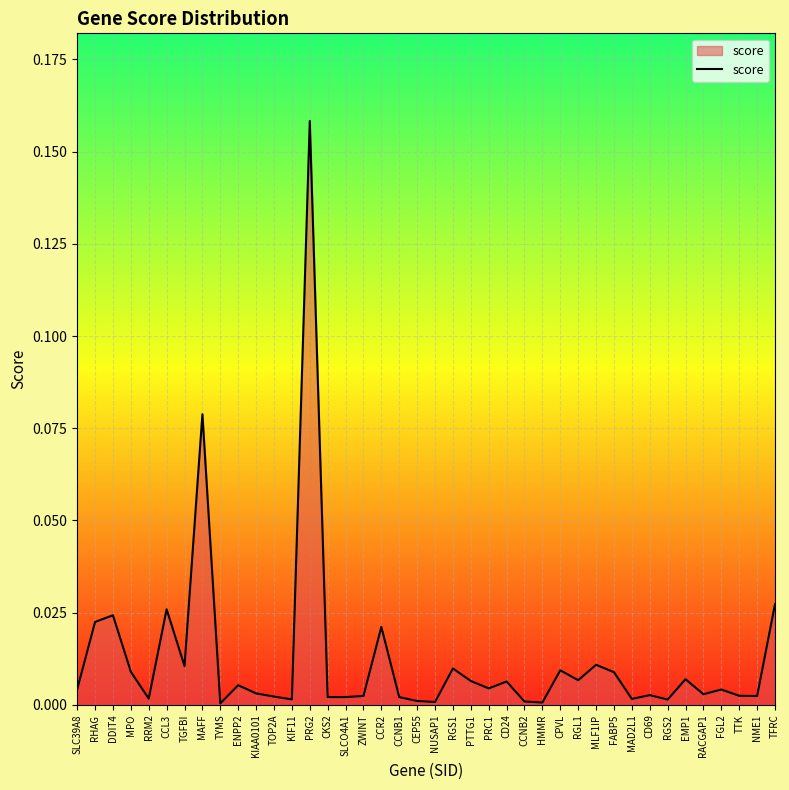

What is the sum of all values?

0.5